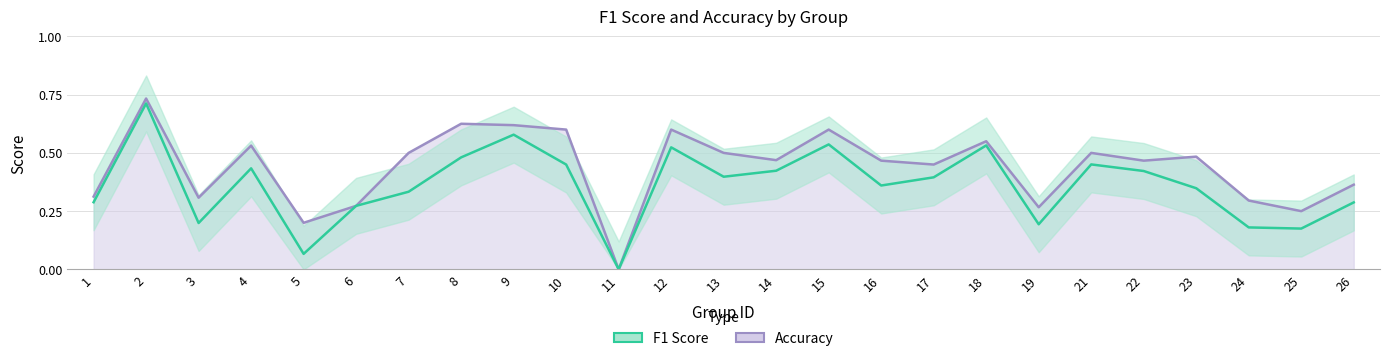

Which series has the largest range (max minus min)?

accuracy